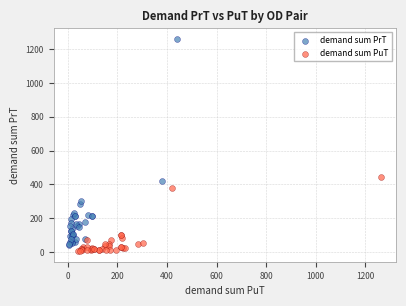

Which series has the widest spread of Y values?

demand sum PrT